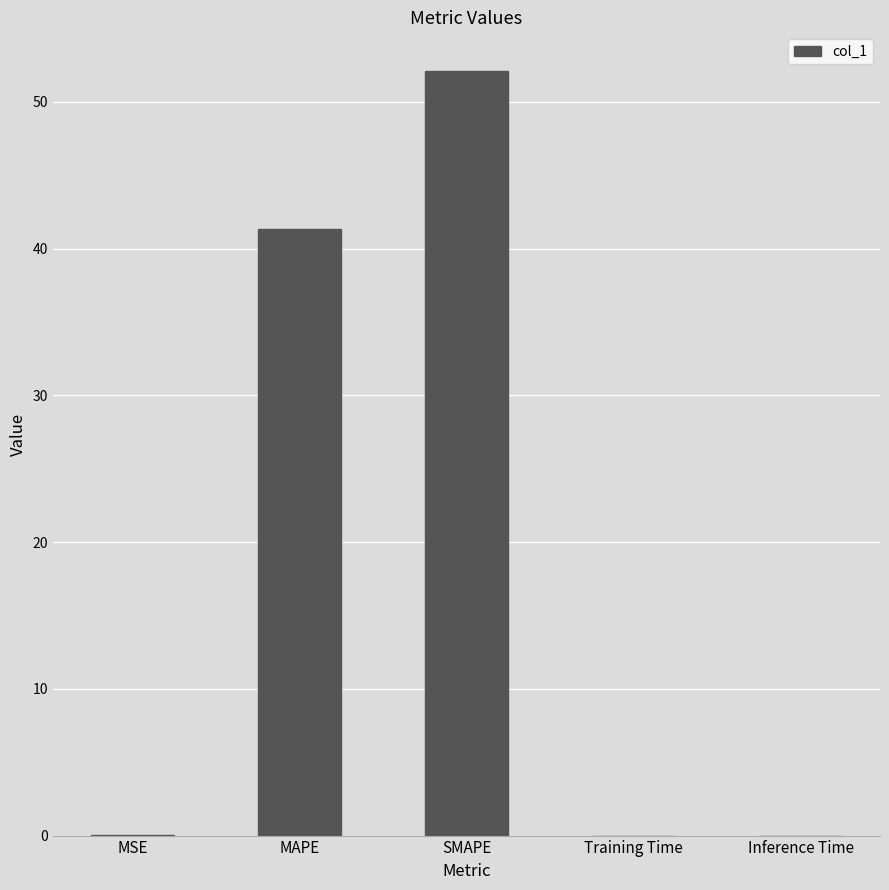

Are the bars grouped side by side (vs. stacked)?

No